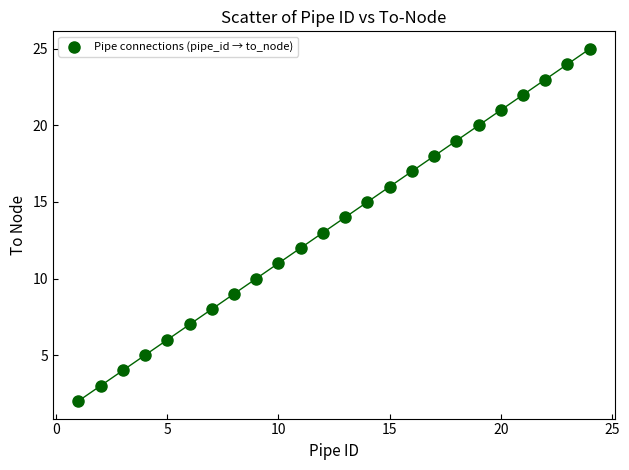

What is the range of X values (max minus min)?

23